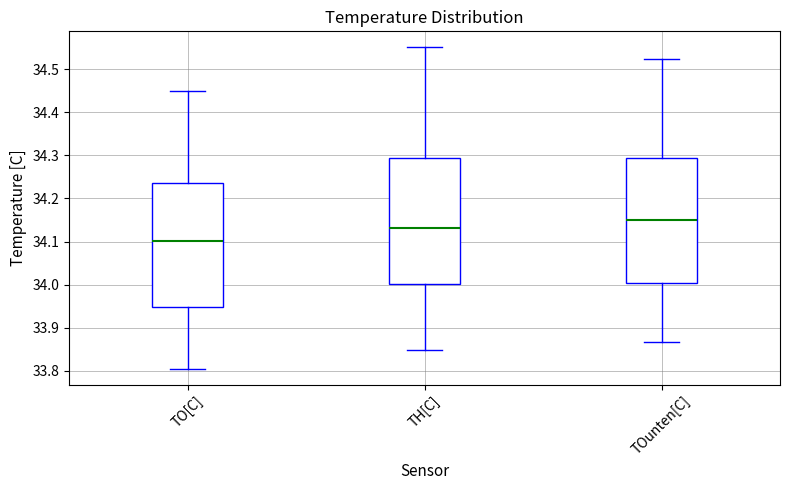

Where does the upper whisker of the box for TH[C] end on the y-axis? The values are not printed on the chart, so give them approximately, as read against the axis.

34.55